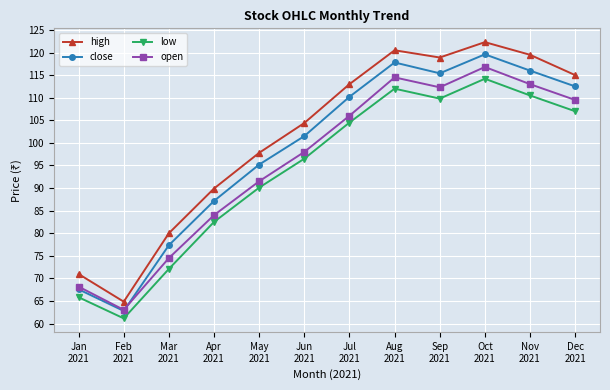

Which category has the highest value in the open series?

Oct
2021